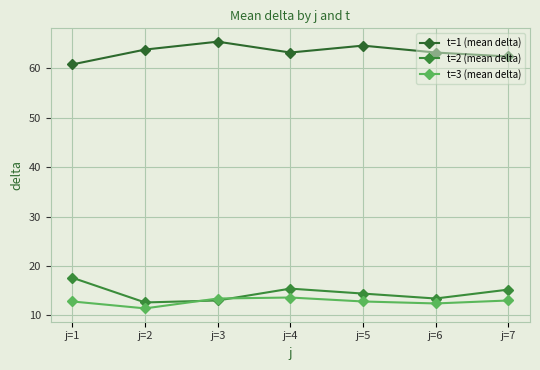

At which label does t=2 (mean delta) first exceed 14?

j=1